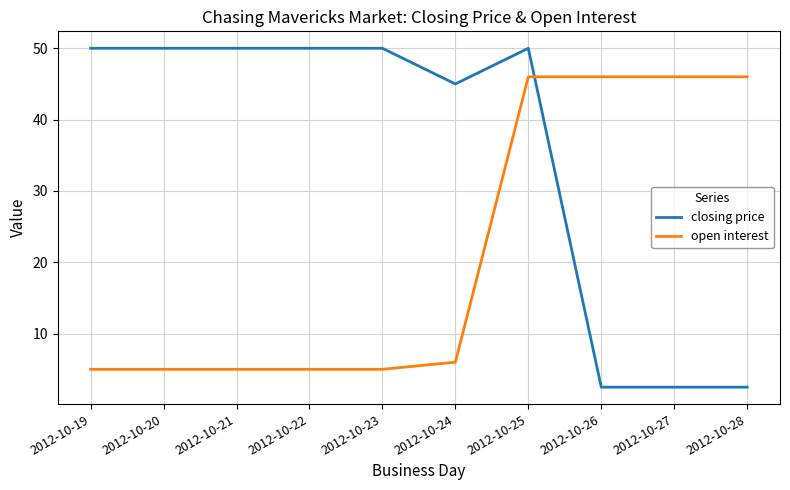

Is the value of closing price at 2012-10-28 greater than the value of open interest at 2012-10-22?

No